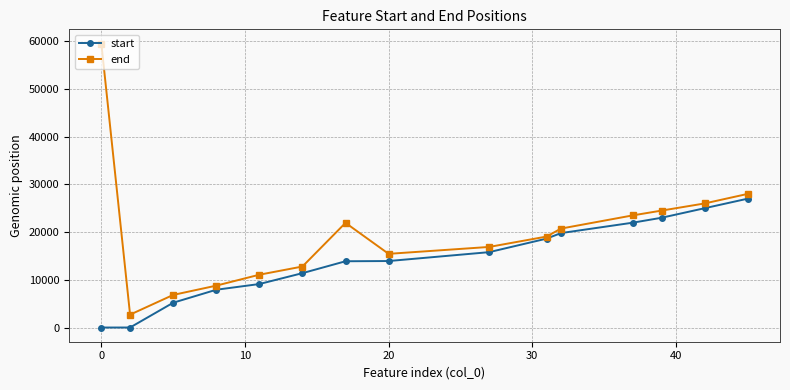

Which series has the widest spread of values?

end